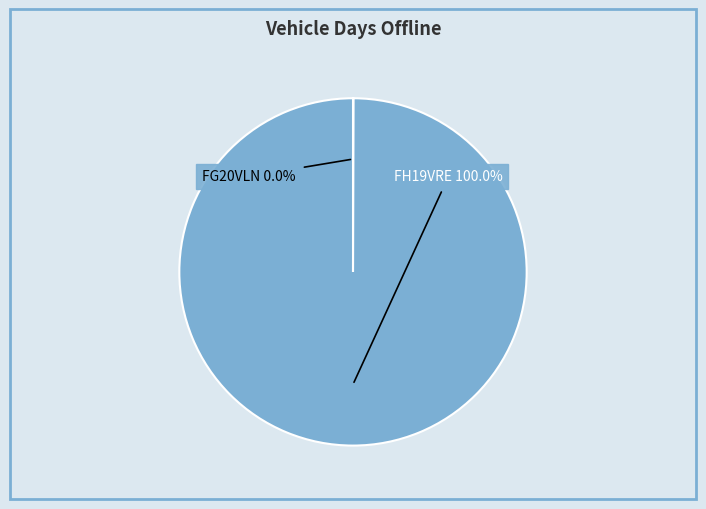

What is the largest slice in the pie chart?

FH19VRE